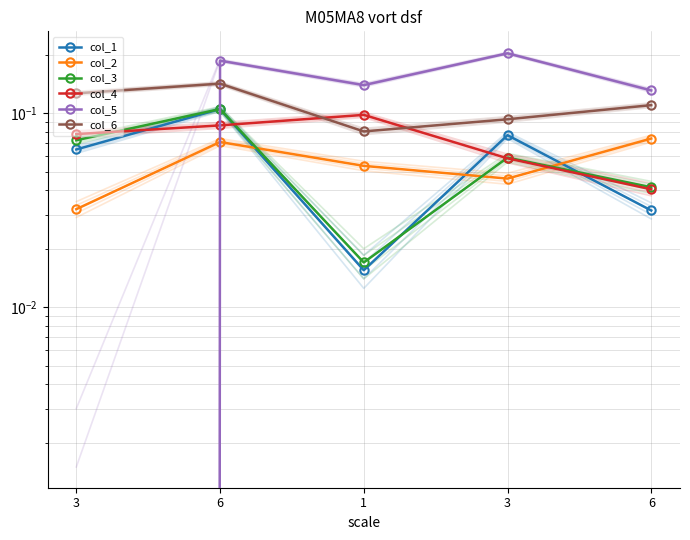

What is the label of the 2nd point from the left?

6